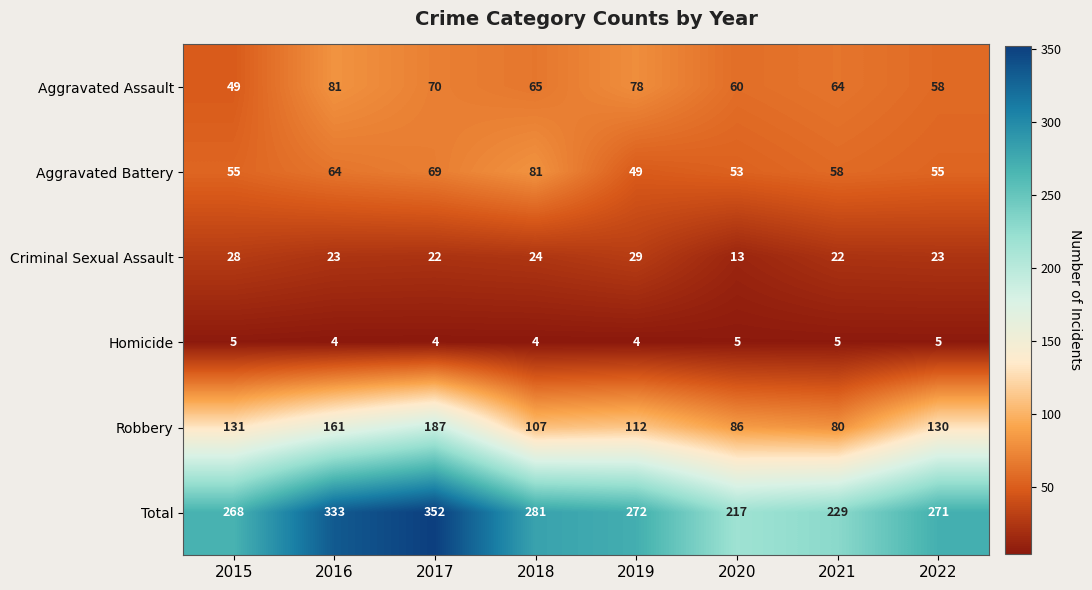

What is the sum of the Total values at 2021 and 2018?

510